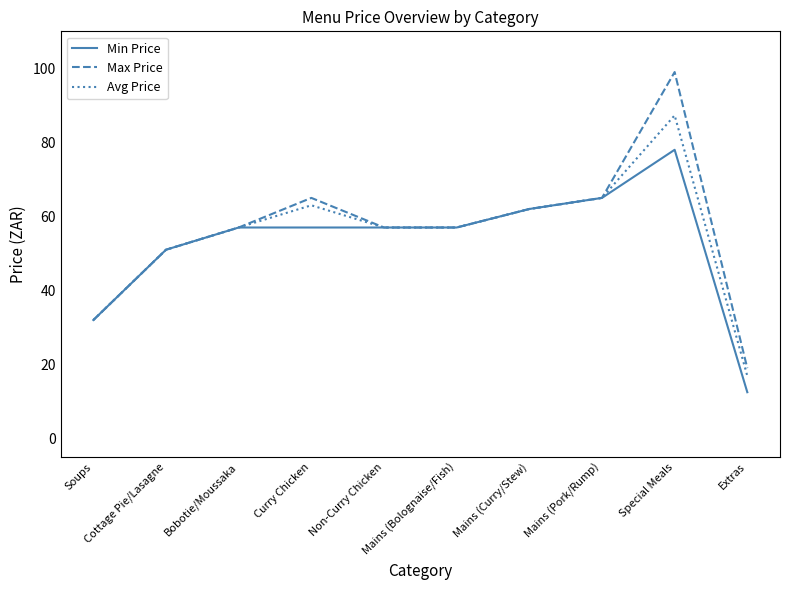

Rank the series by their maximum value, from lowest to highest.

Min Price, Avg Price, Max Price